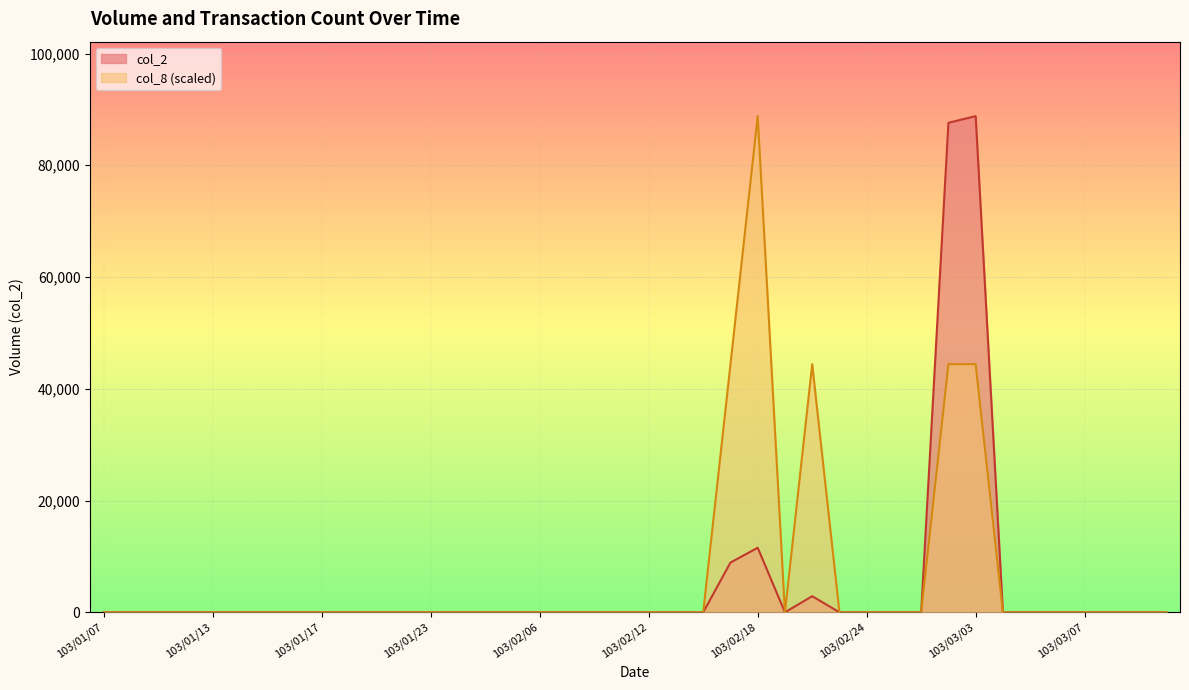

True or false: col_2 and col_8 intersect in this chart.

False